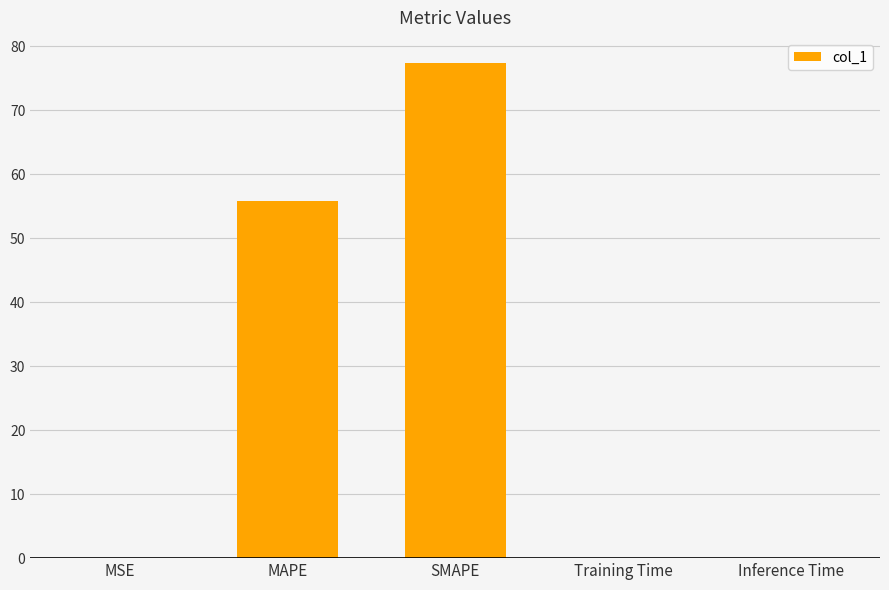

What is the change in value from SMAPE to Training Time?

-77.5